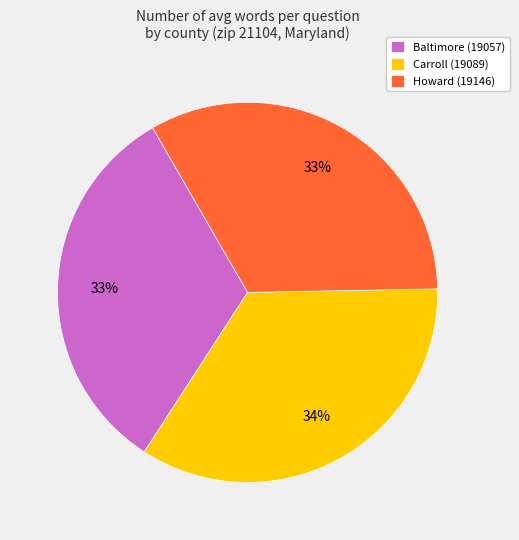

Do Howard (19146) and Carroll (19089) together represent more than half of the pie?

Yes